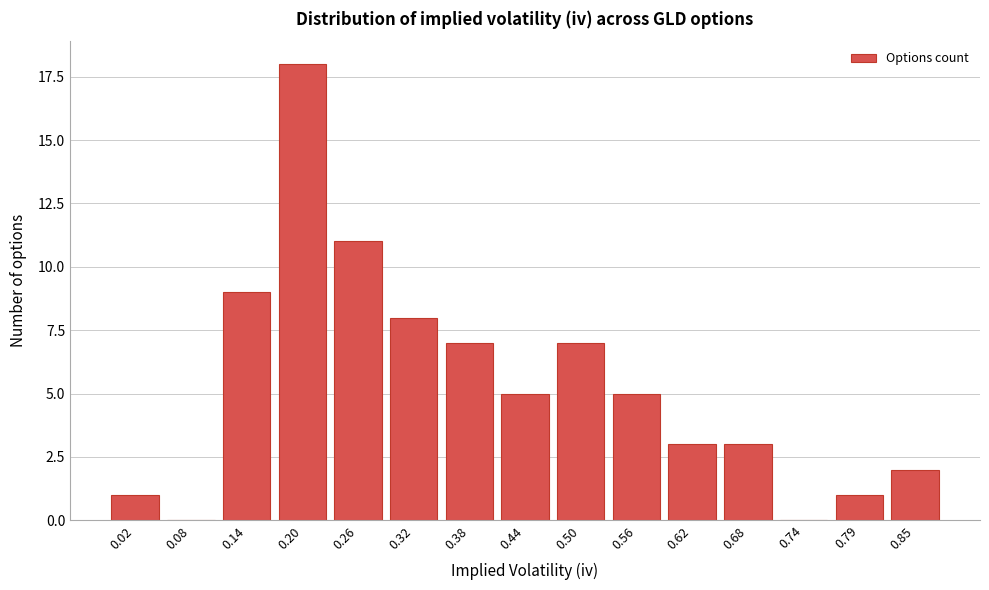

Reading left to right, what are all the values shown in this chart?

0.02=1	0.08=0	0.14=9	0.20=18	0.26=11	0.32=8	0.38=7	0.44=5	0.50=7	0.56=5	0.62=3	0.68=3	0.74=0	0.79=1	0.85=2